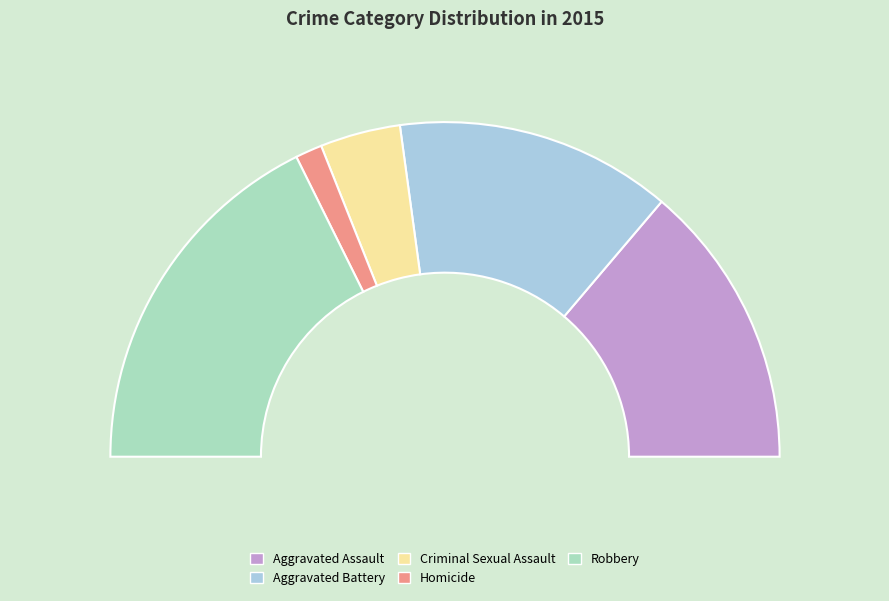

Is there any slice that represents more than half of the pie?

No